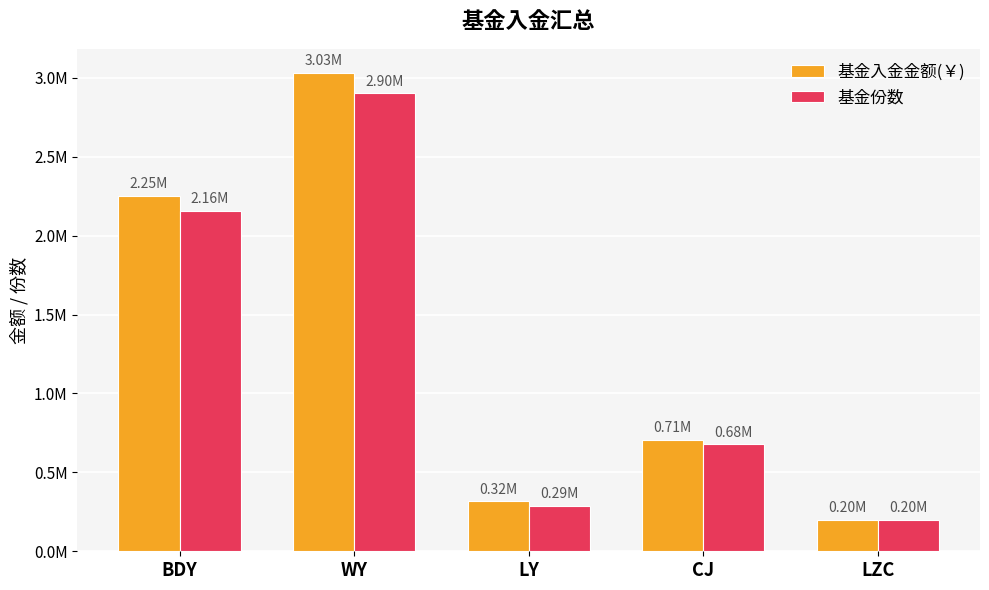

What is the difference between the second highest and second lowest values in the 基金入金金额(￥) series?

1934223.0